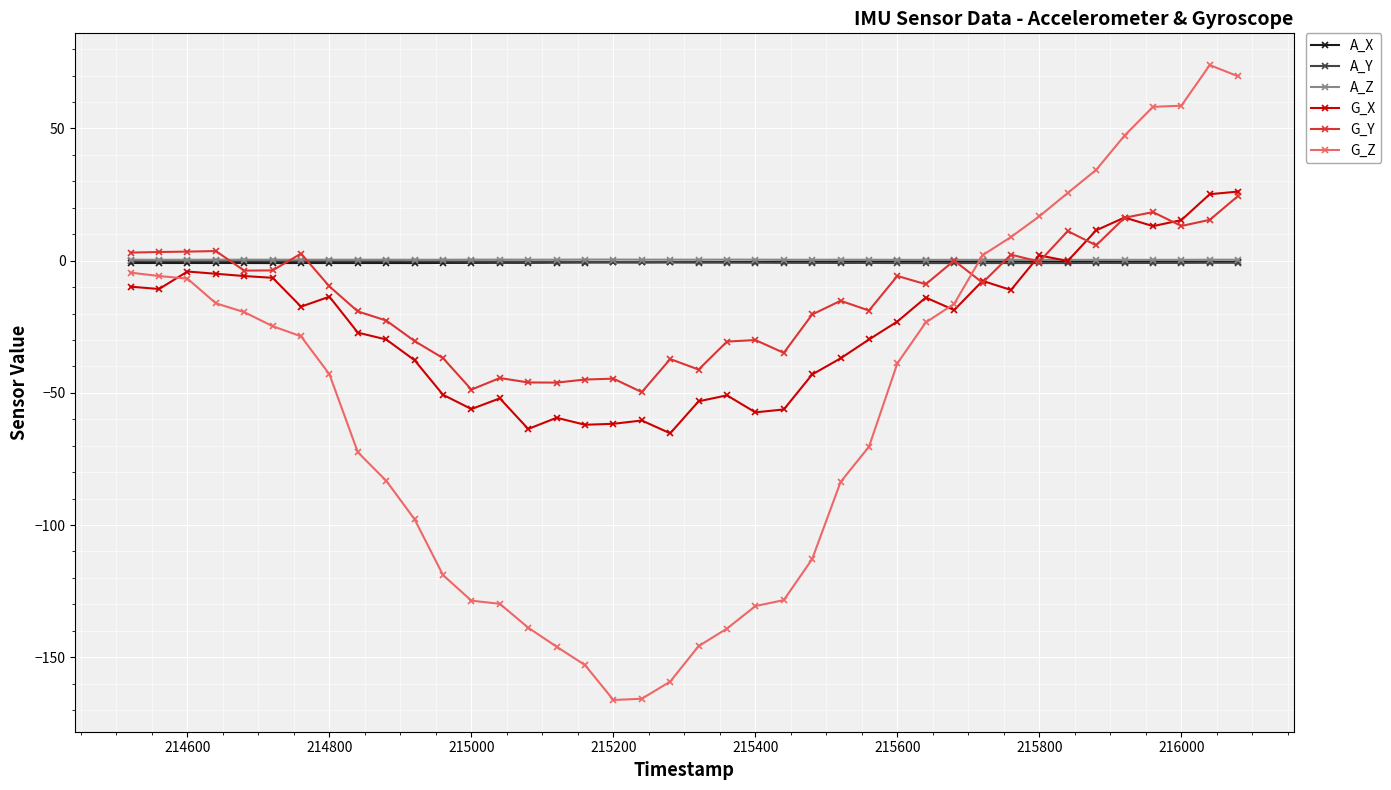

True or false: A_Z has more than 0 interior local peaks.

True